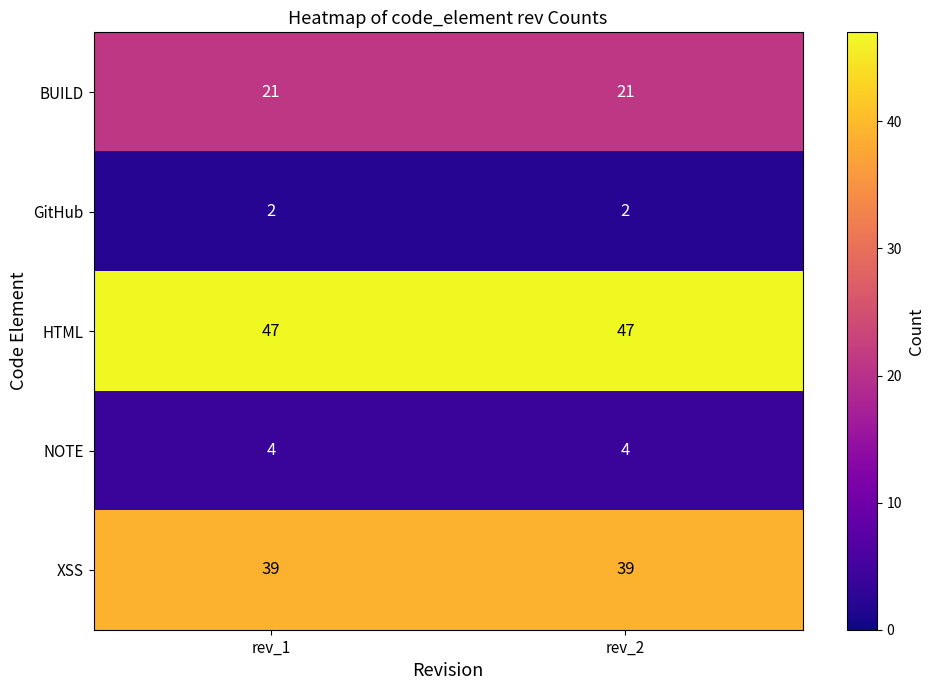

What is the maximum value shown in the chart?

47